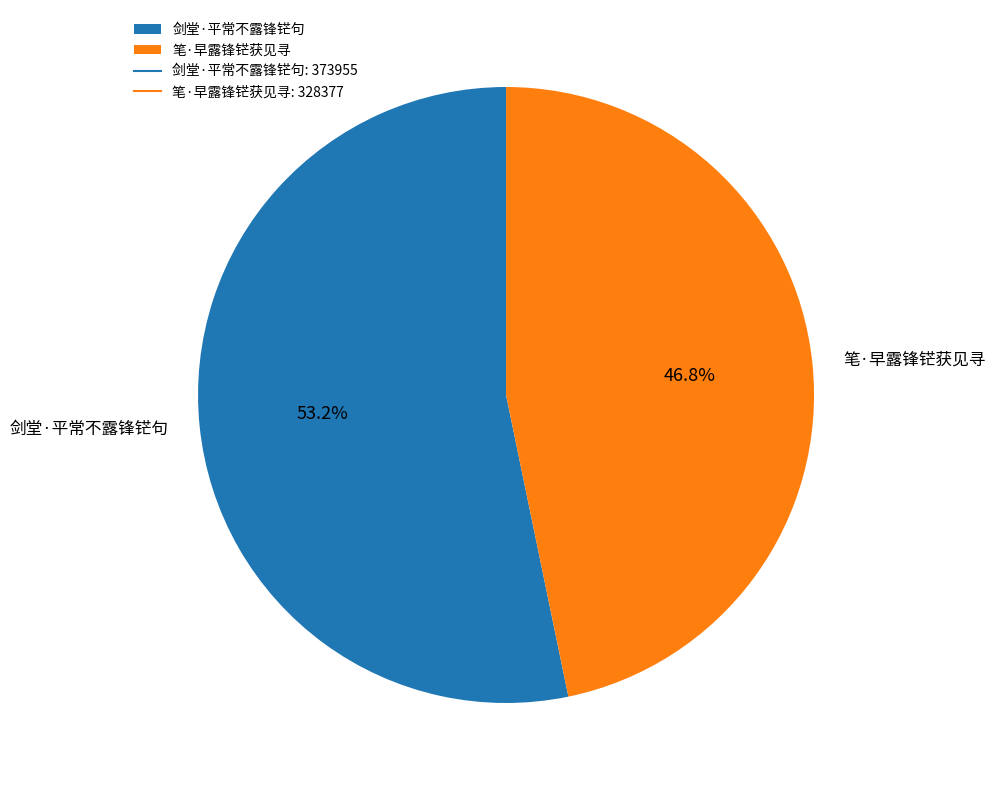

Which category has the biggest portion of the pie?

剑堂·平常不露锋铓句